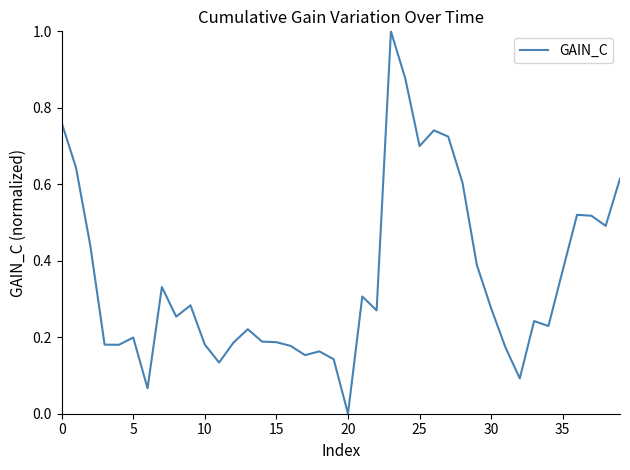

What is the difference between the maximum and minimum values?

1.0